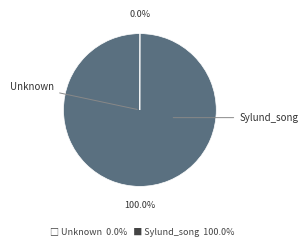

Is there any slice that represents more than half of the pie?

Yes